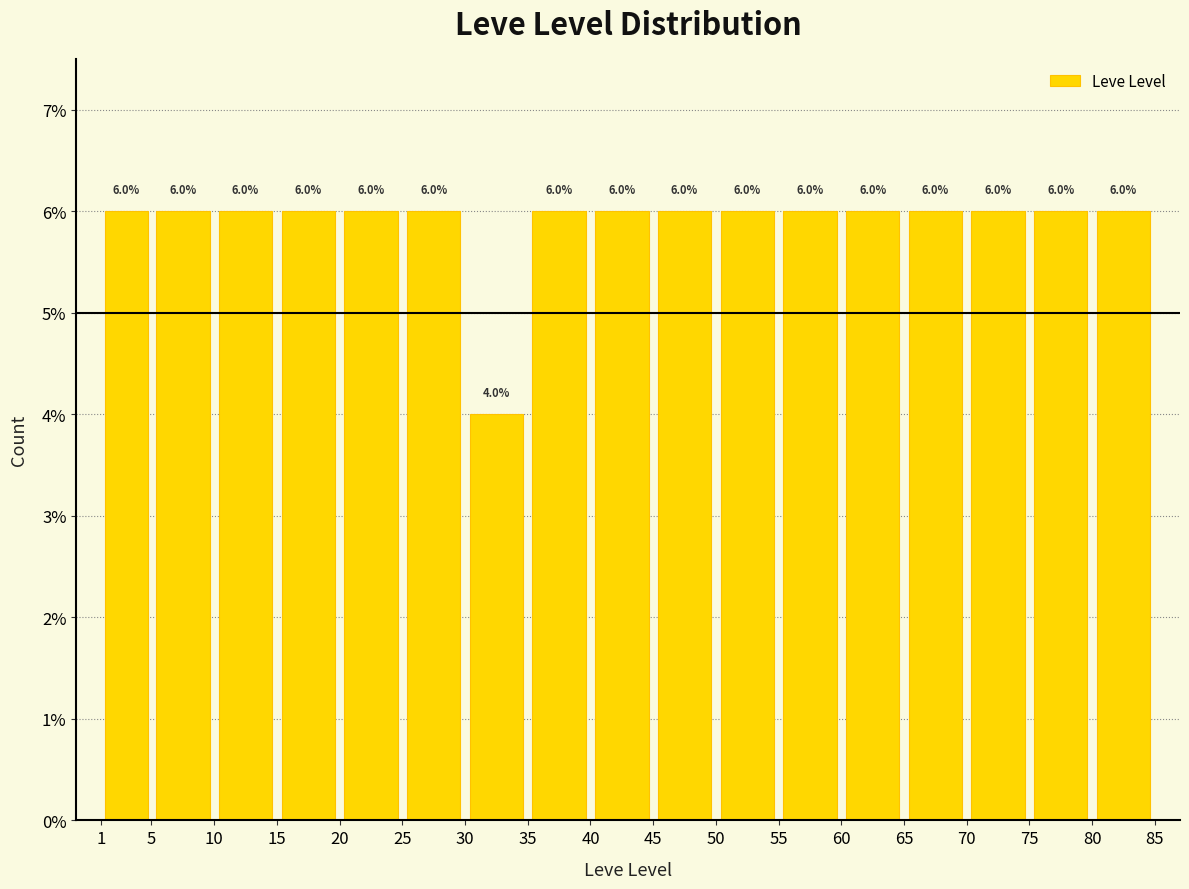

Reading left to right, list every bar in this chart as the range it spans on the x-axis followed by its height.

1 to 5: 6.0
5 to 10: 6.0
10 to 15: 6.0
15 to 20: 6.0
20 to 25: 6.0
25 to 30: 6.0
30 to 35: 4.0
35 to 40: 6.0
40 to 45: 6.0
45 to 50: 6.0
50 to 55: 6.0
55 to 60: 6.0
60 to 65: 6.0
65 to 70: 6.0
70 to 75: 6.0
75 to 80: 6.0
80 to 85: 6.0